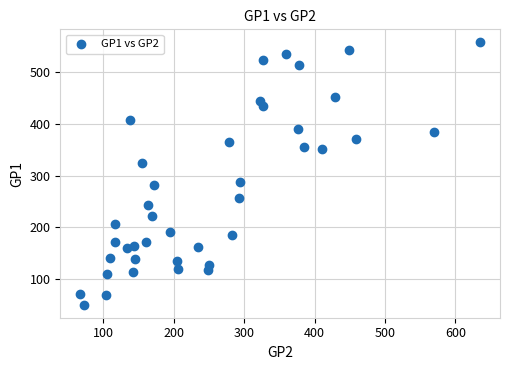

What is the range of Y values (max minus min)?

506